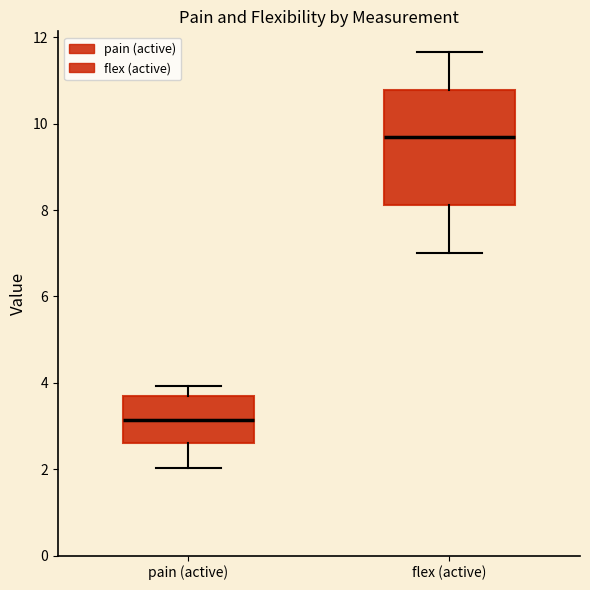

Where is the lower edge of the box for pain (active) on the y-axis? The values are not printed on the chart, so give them approximately, as read against the axis.

2.6